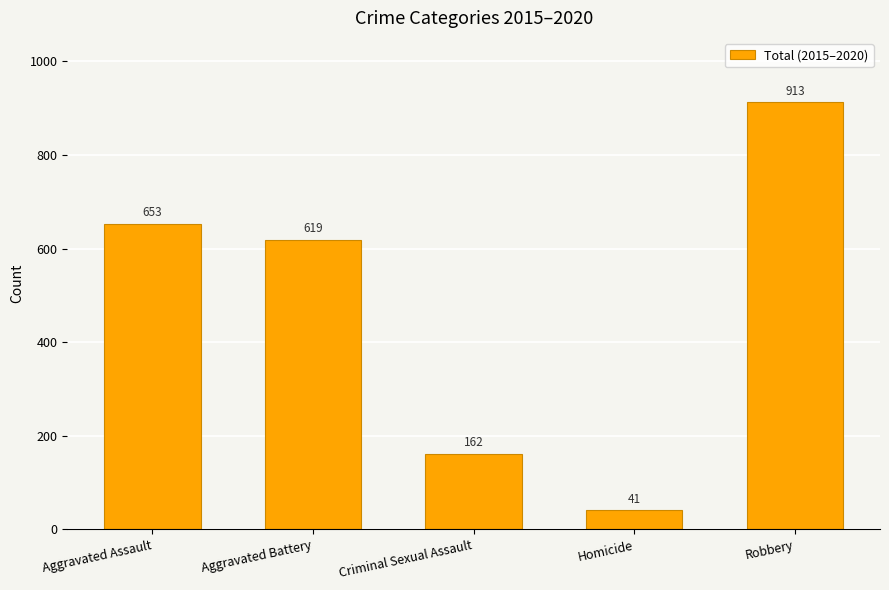

List the labels in order of value, largest first.

Robbery, Aggravated Assault, Aggravated Battery, Criminal Sexual Assault, Homicide